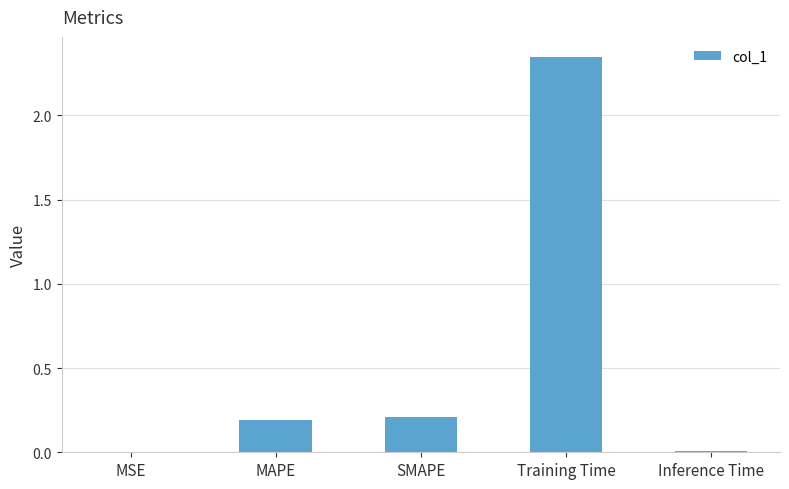

What is the change in value from SMAPE to Training Time?

+2.1